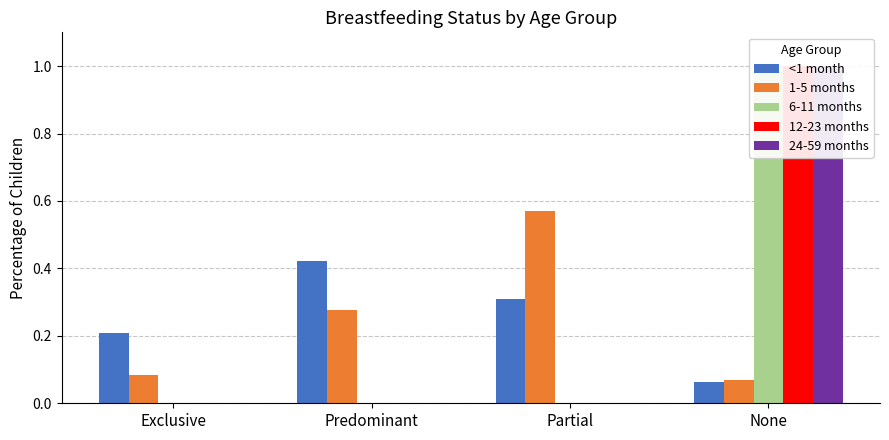

Does the chart contain any negative values?

No